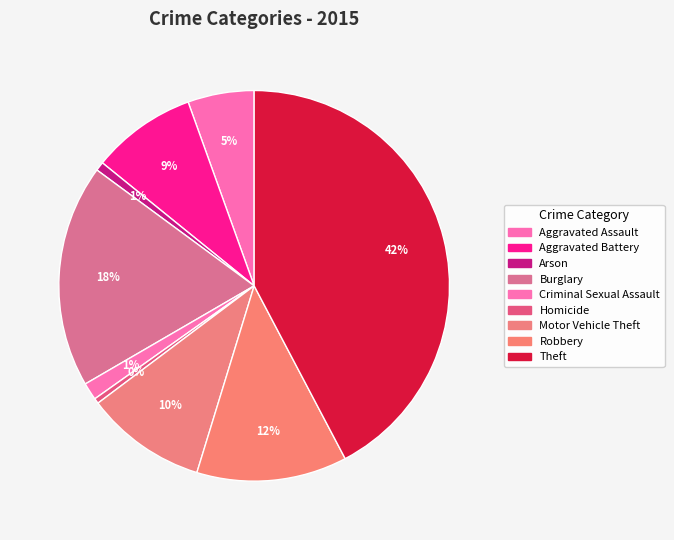

How many segments does this pie chart have?

9